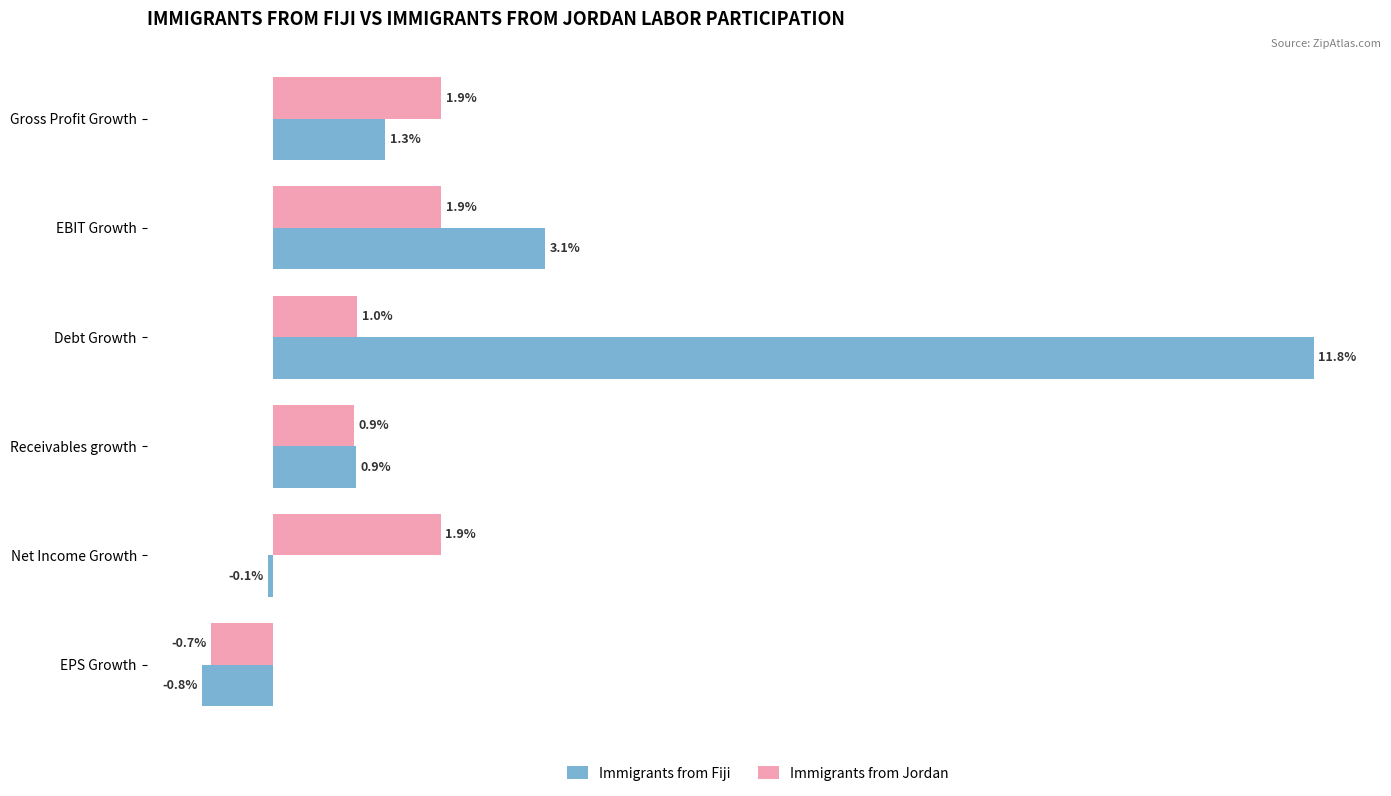

Which category has the highest value across all series?

Debt Growth